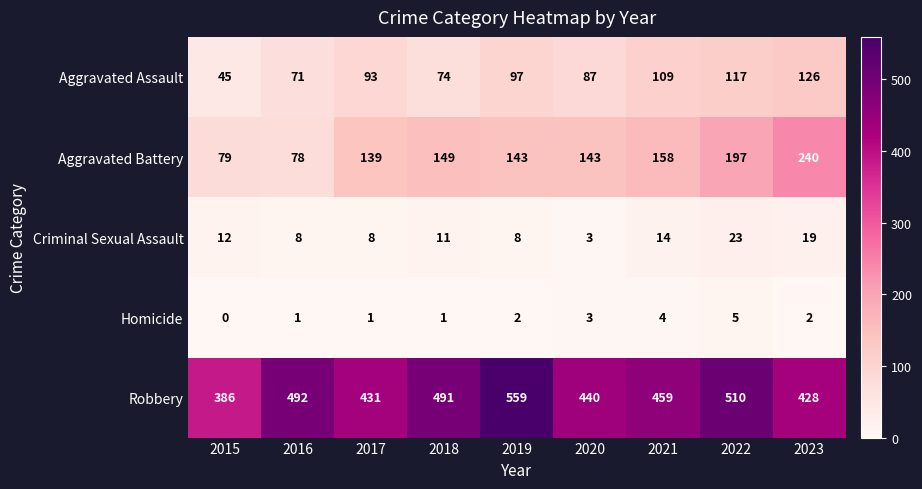

What is the sum of the Aggravated Assault values at 2016 and 2021?

180